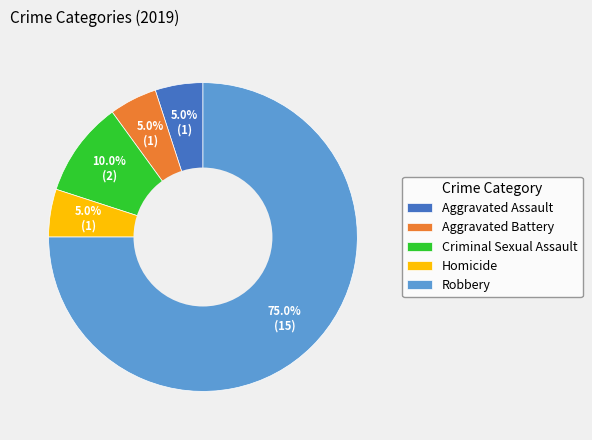

Is there any slice that represents more than half of the pie?

Yes